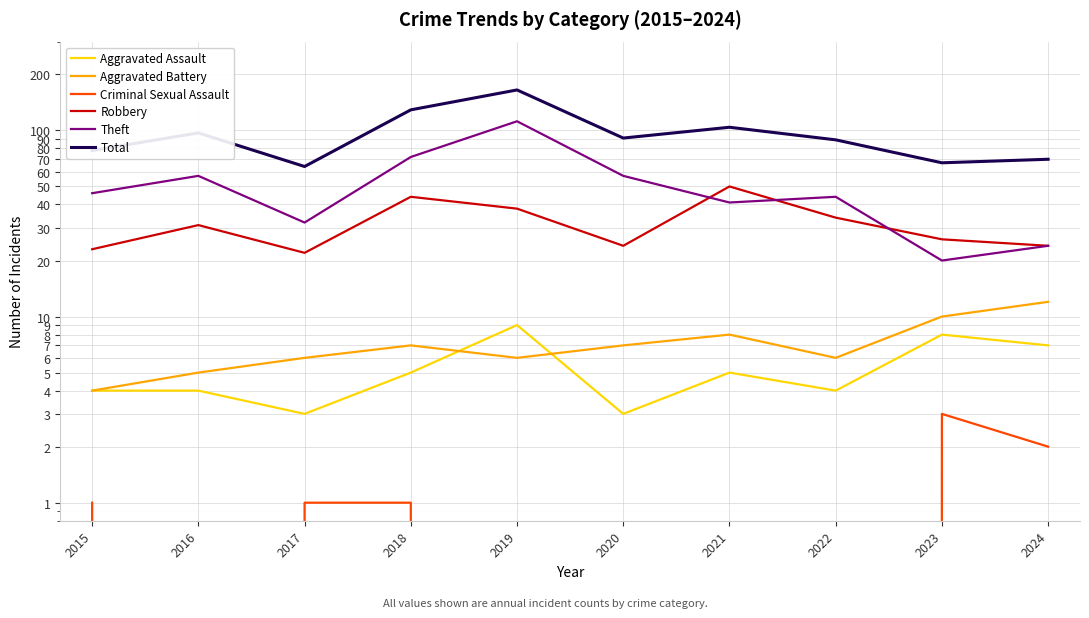

True or false: Theft has more than 1 interior local peaks.

True